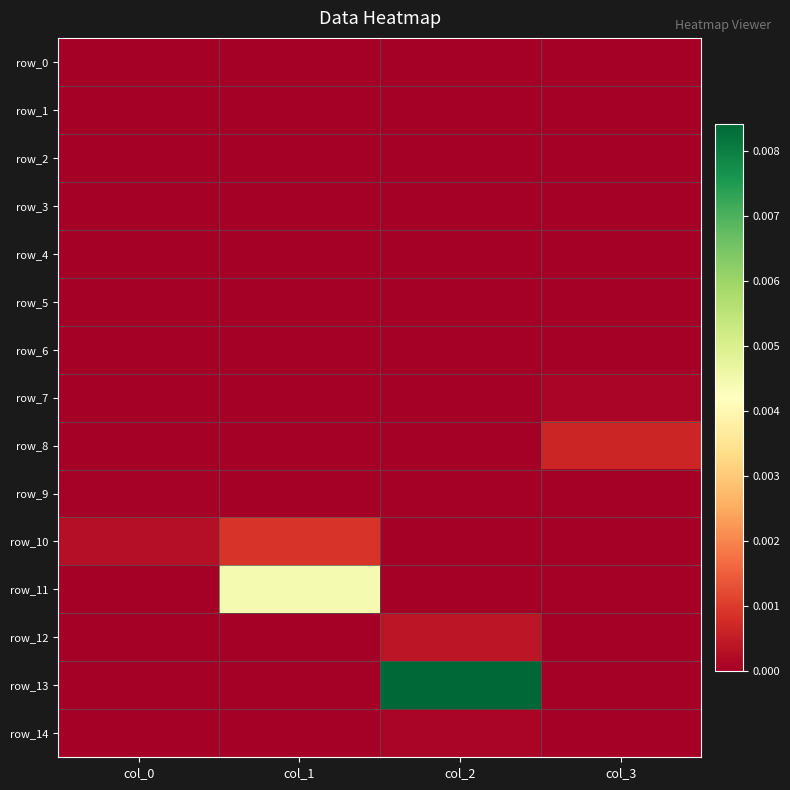

At which category does the chart reach its minimum across all series?

col_0